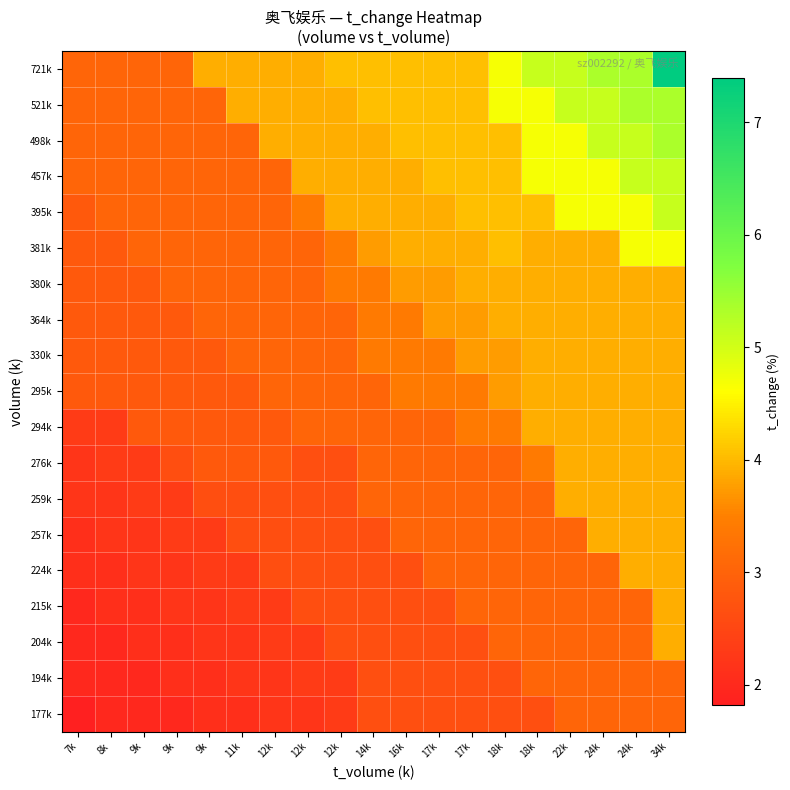

Which has a higher value, 9k or 34k?

34k